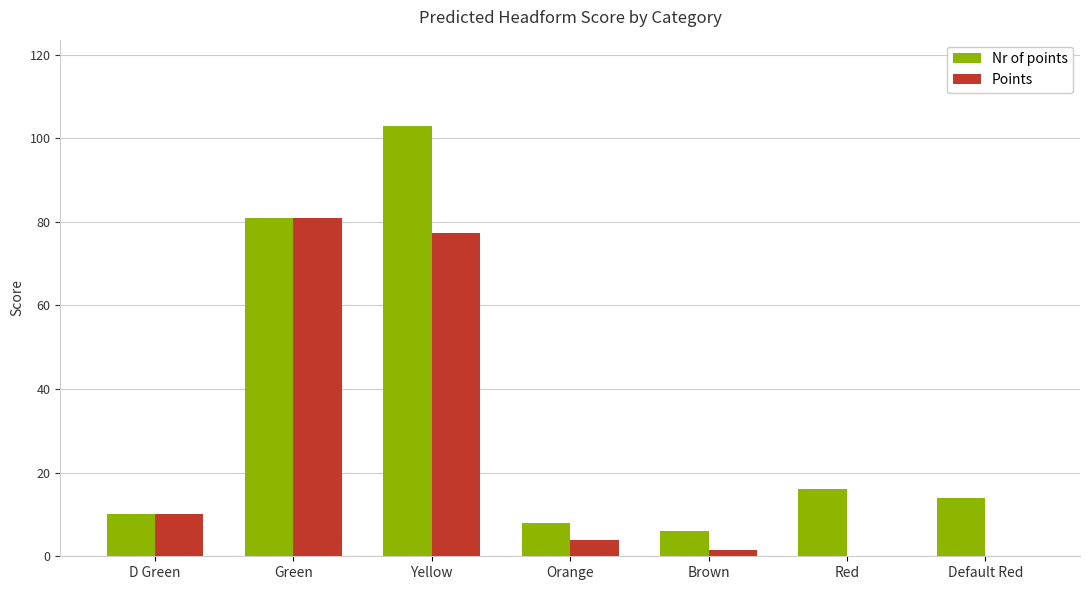

What is the approximate value of Nr of points at Red?

16.0